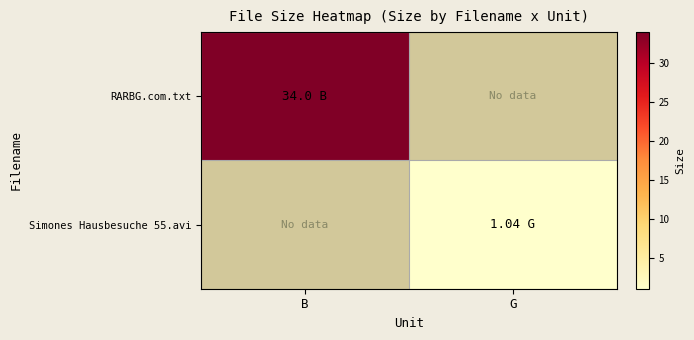

Rank the series by their maximum value, from highest to lowest.

RARBG.com.txt, Simones Hausbesuche 55.avi